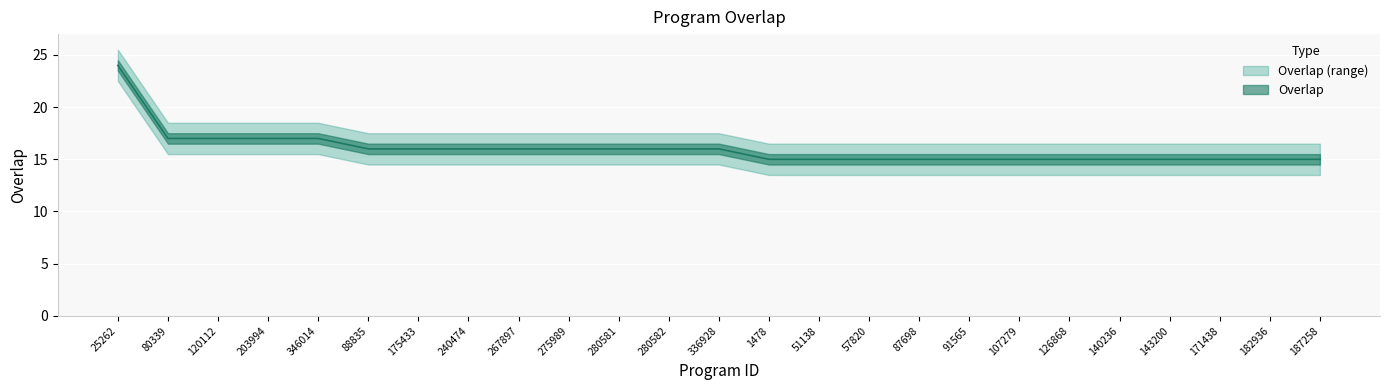

True or false: the data shows 16 at 280582.

True